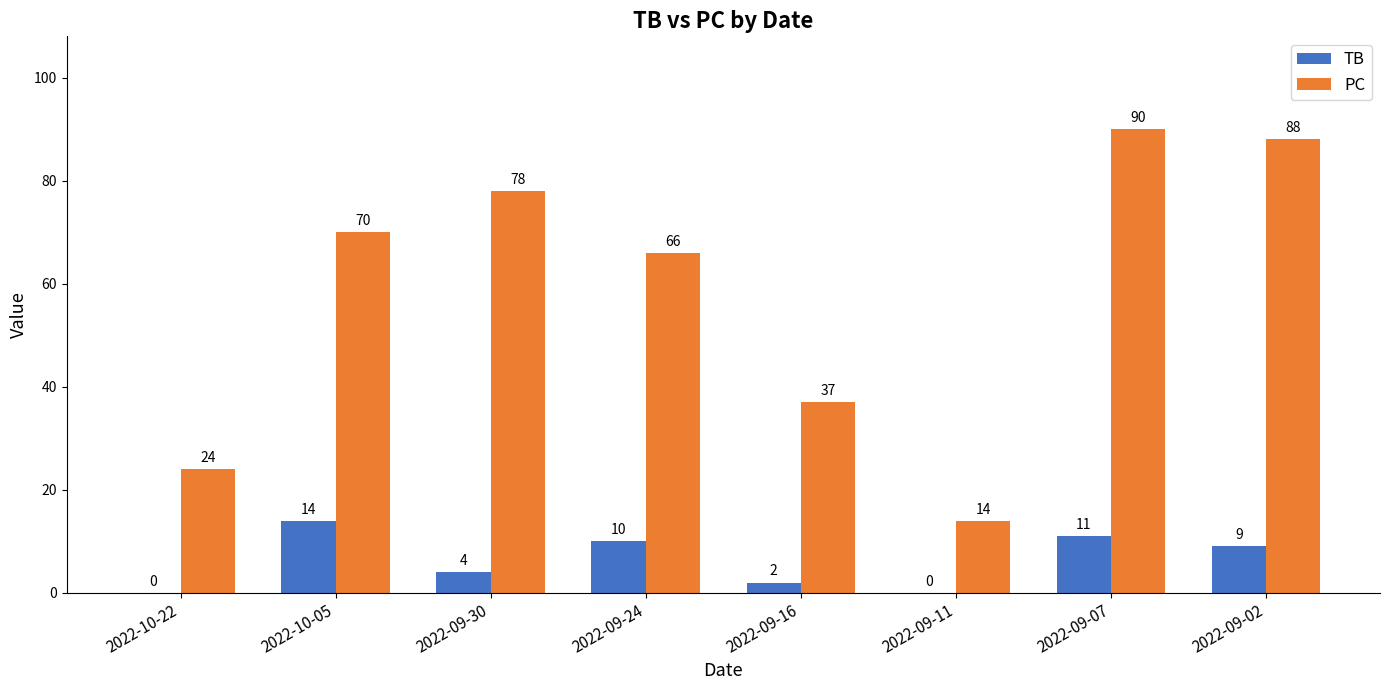

What is the difference between the PC values at 2022-09-02 and 2022-09-11?

74